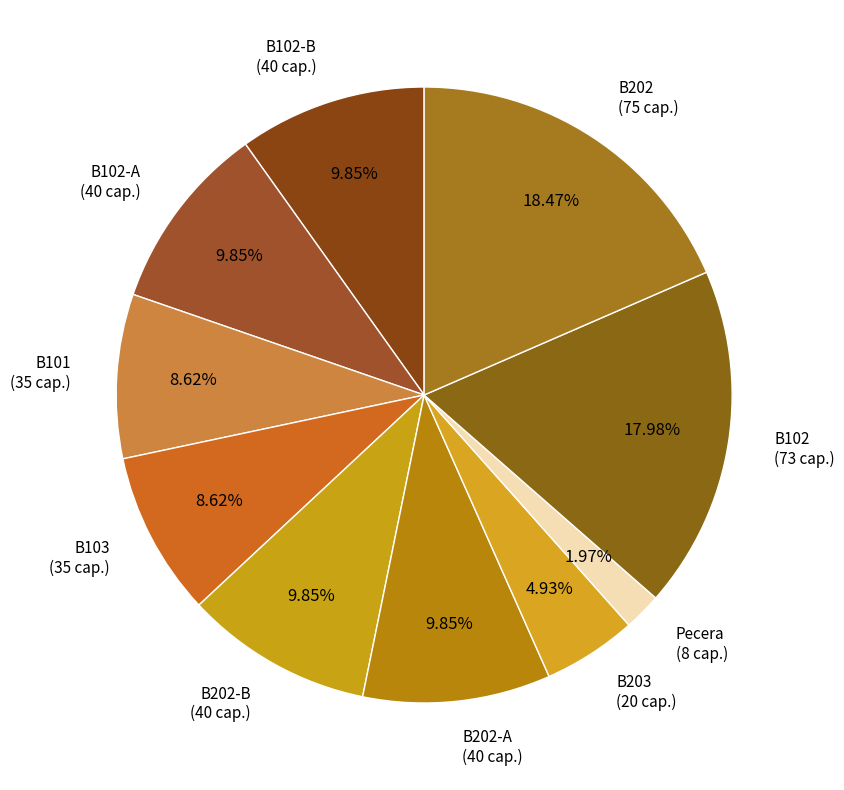

Which has a higher value, B202 or B203?

B202